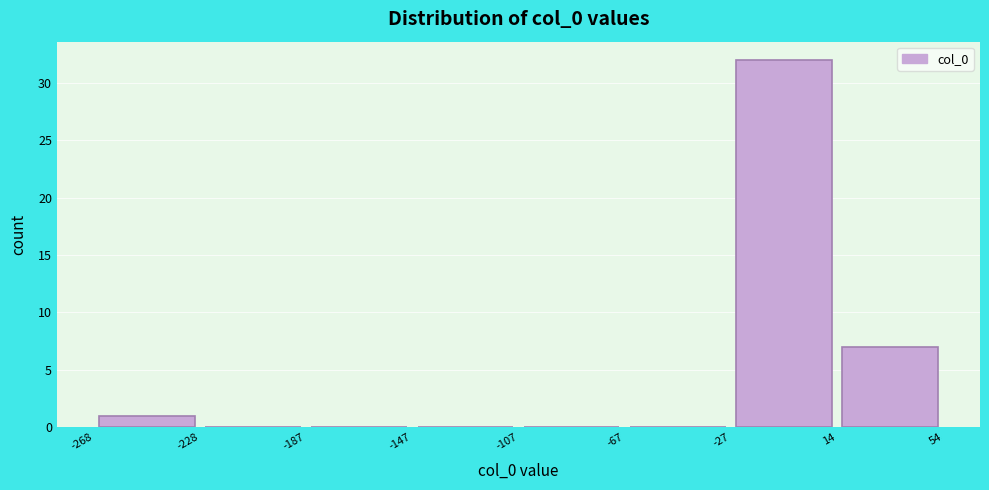

What is the height of the bar covering -268 to -228 on the x-axis? The values are not printed on the chart, so give them approximately, as read against the axis.

1